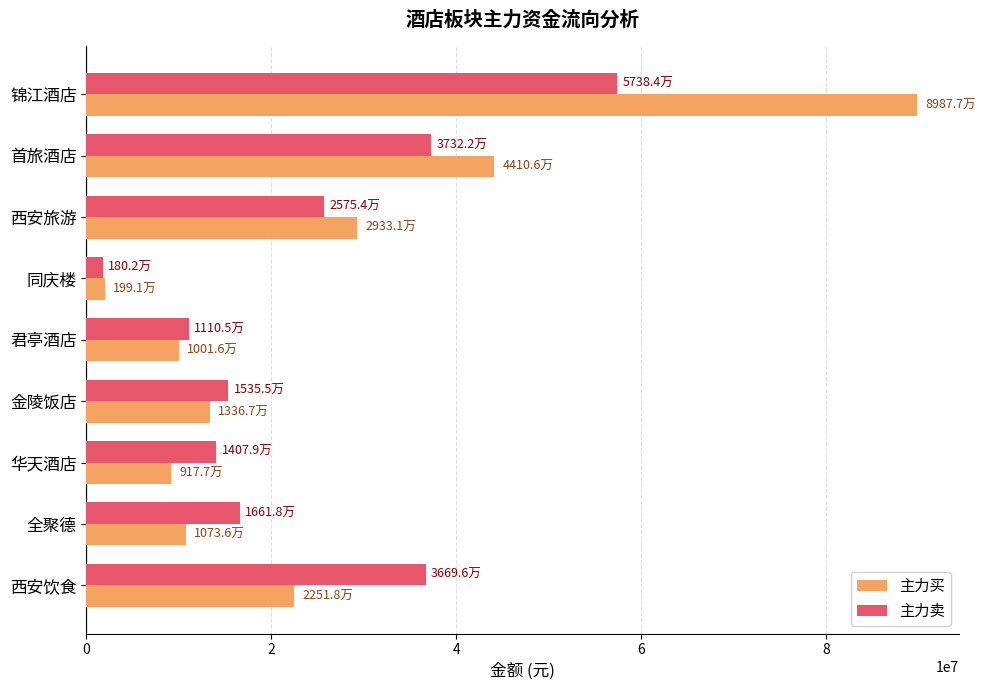

What is the sum of all 主力卖 values?

216112731